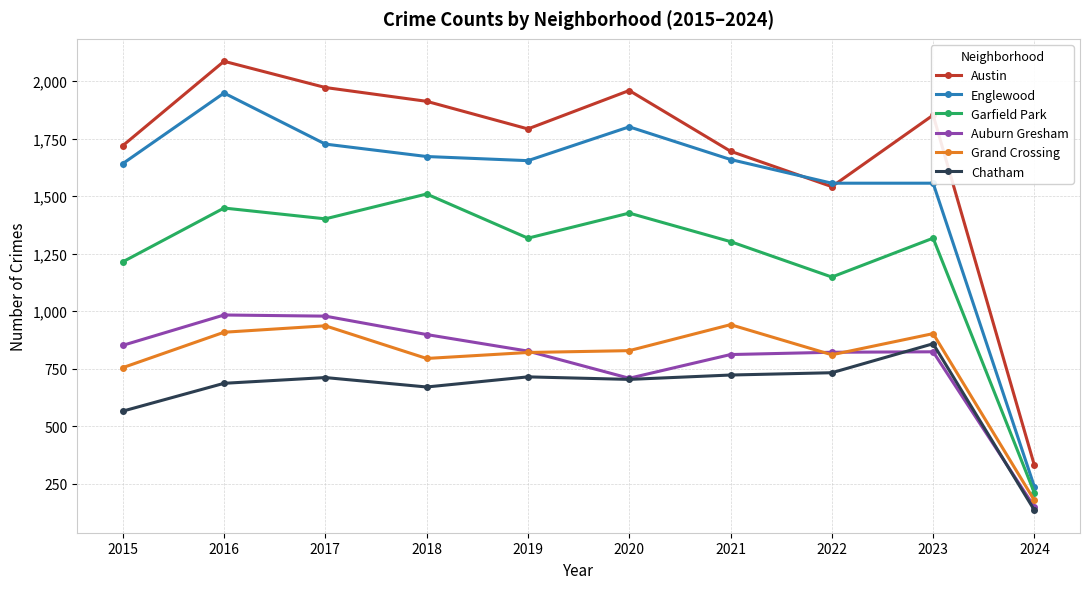

Which series has the largest total across all categories?

Austin